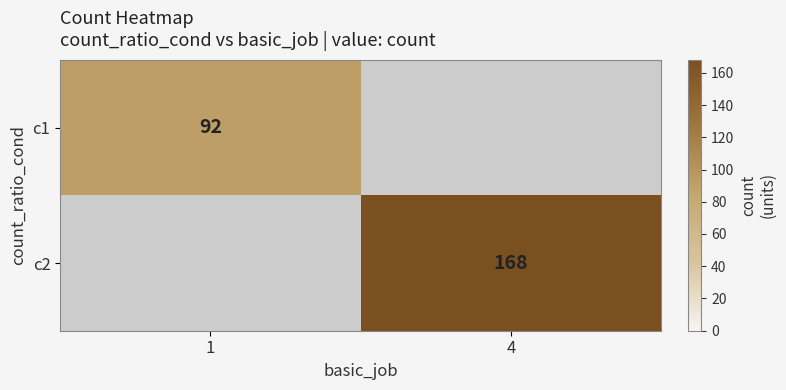

The c2 series shows 168 at 4. True or false?

True